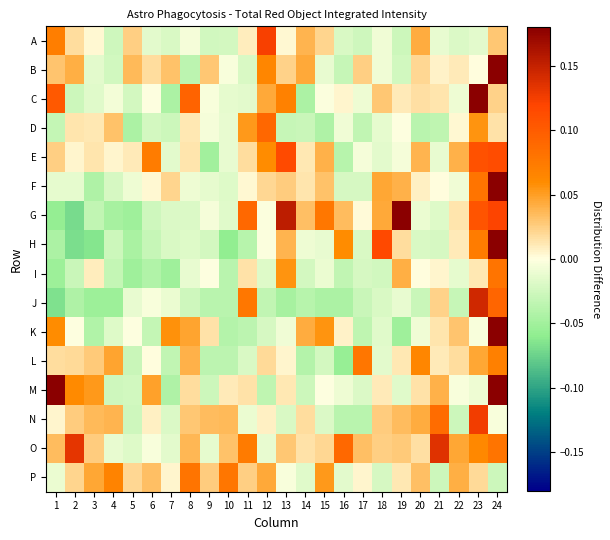

Between 12 and 23, which is larger?

12